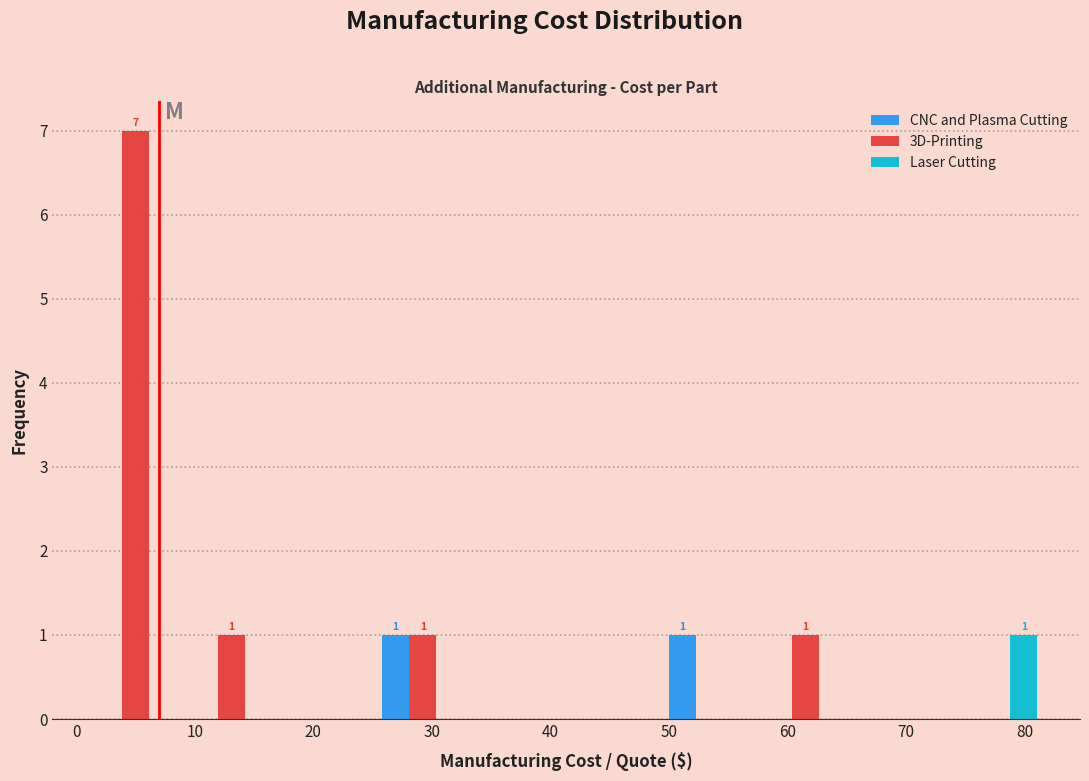

In the Laser Cutting series, which range on the x-axis has the tallest bar?

74 to 82